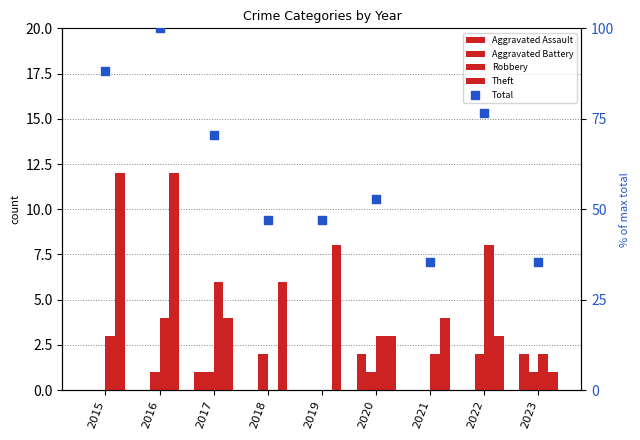

What is the total value across all series at 2019?

55.1